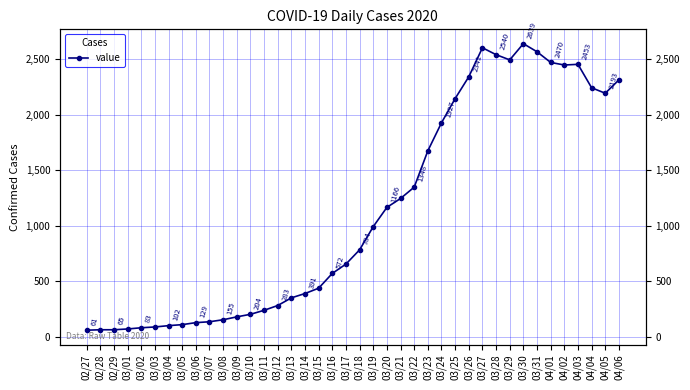

Reading right to left, extract all data points from this chart.

04/06=2313	04/05=2193	04/04=2242	04/03=2453	04/02=2447	04/01=2470	03/31=2566	03/30=2639	03/29=2493	03/28=2540	03/27=2602	03/26=2341	03/25=2145	03/24=1927	03/23=1675	03/22=1348	03/21=1246	03/20=1166	03/19=993	03/18=784	03/17=656	03/16=572	03/15=439	03/14=391	03/13=352	03/12=283	03/11=240	03/10=204	03/09=181	03/08=155	03/07=137	03/06=129	03/05=111	03/04=102	03/03=90	03/02=83	03/01=72	02/29=65	02/28=65	02/27=61